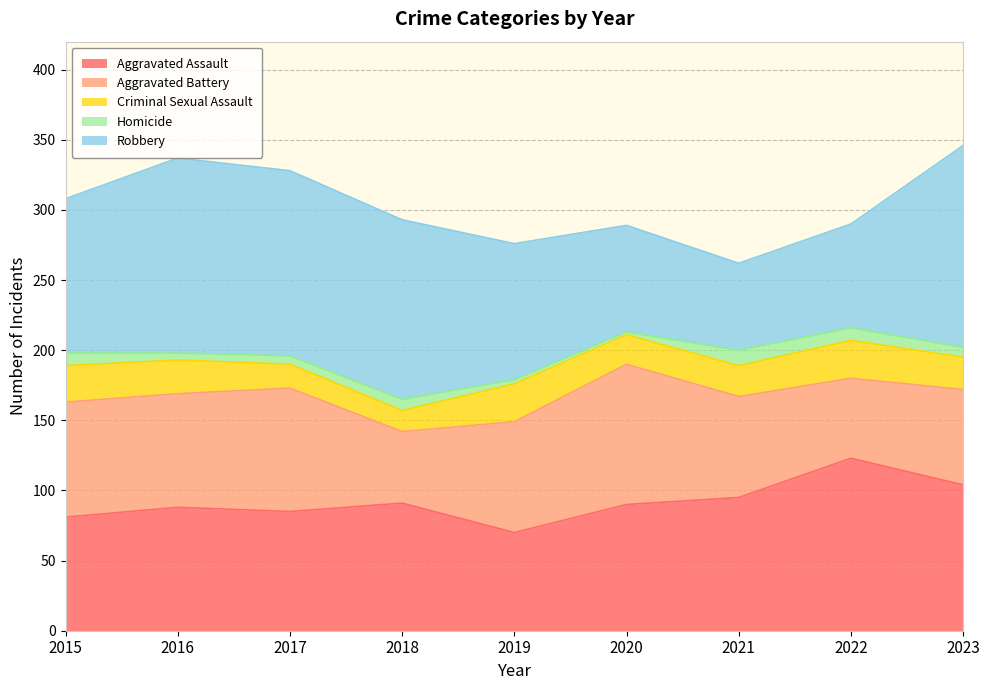

What is the value of the Aggravated Battery point at the 9th from the left?

68